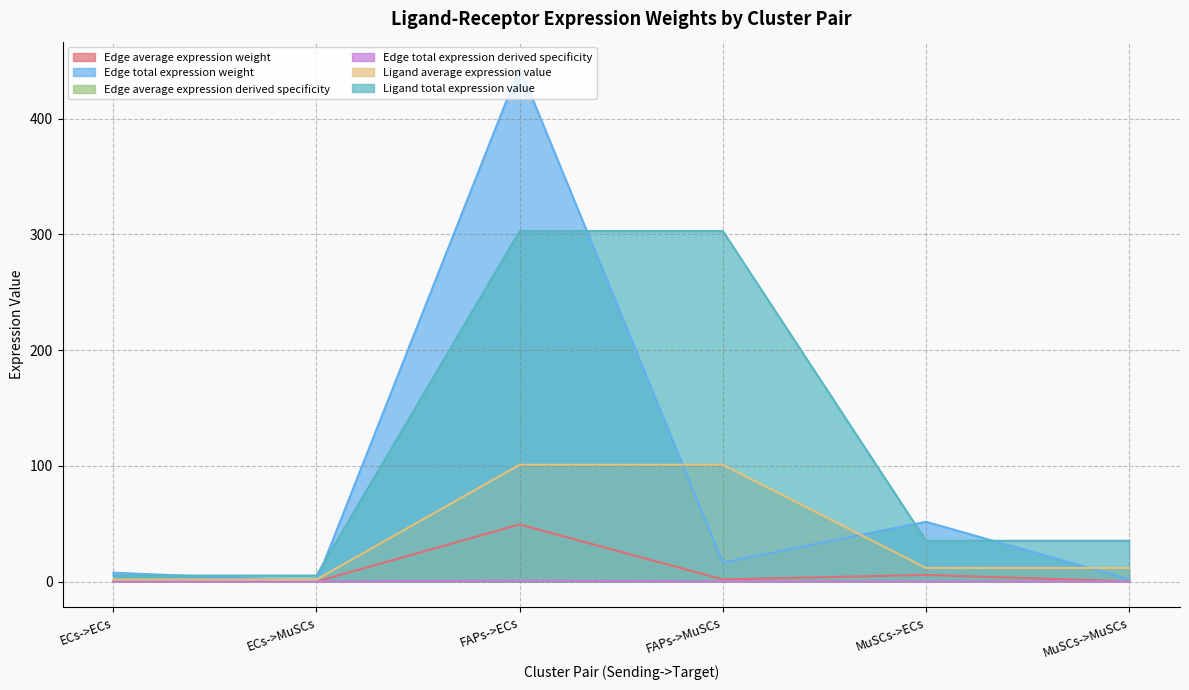

Is it true that Edge average expression derived specificity equals 0.2 at MuSCs->ECs?

False